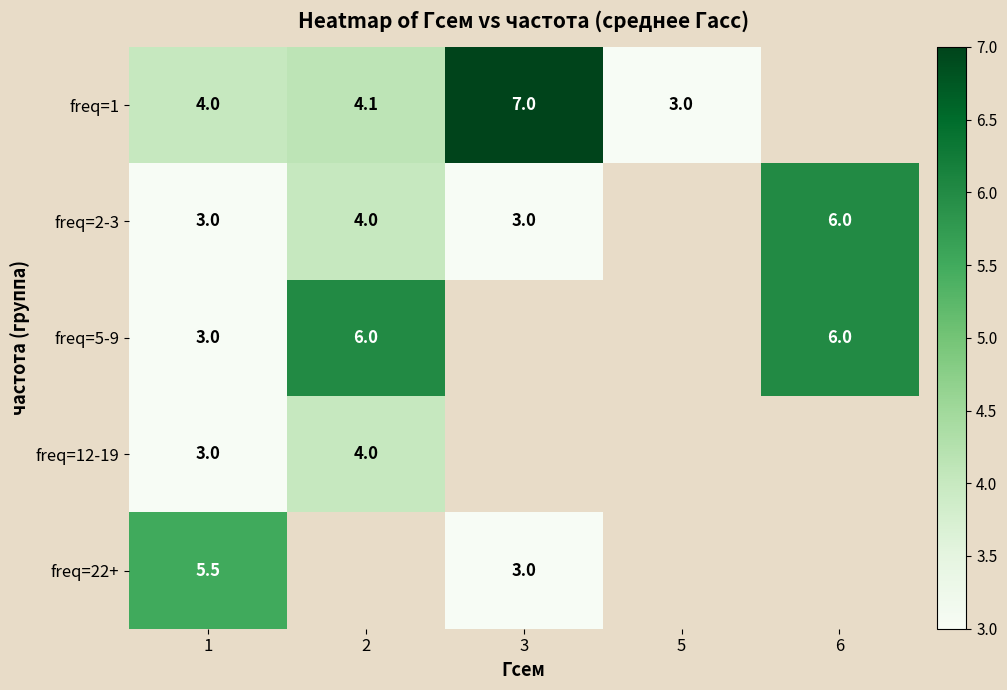

Which has a higher value, 5 or 2?

2